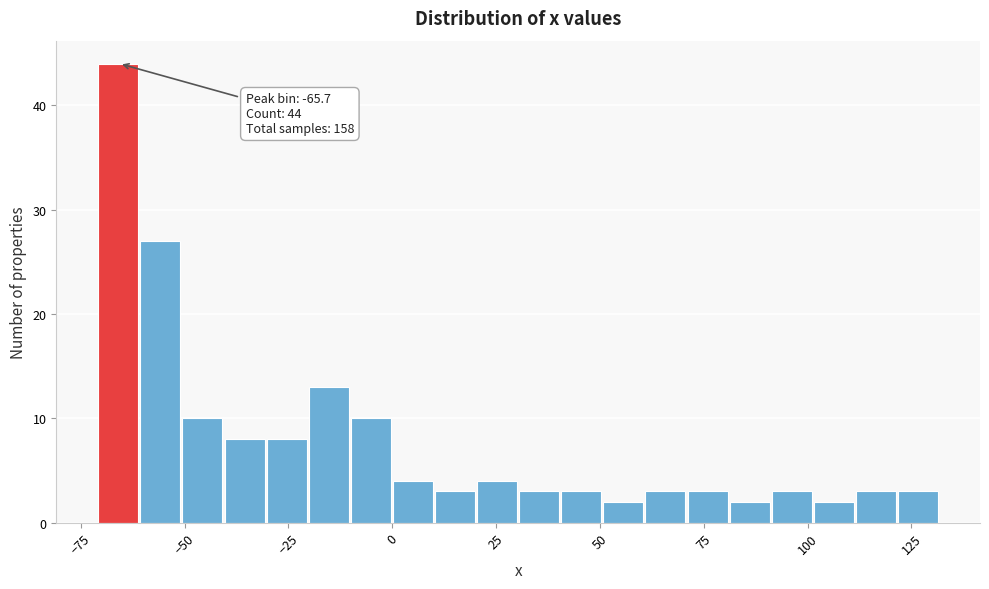

Read against the x-axis, roughly where is the centre of the tallest bar?

-65